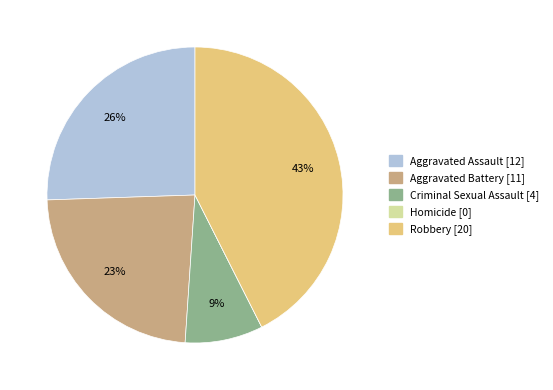

Between Aggravated Assault and Robbery, which is larger?

Robbery